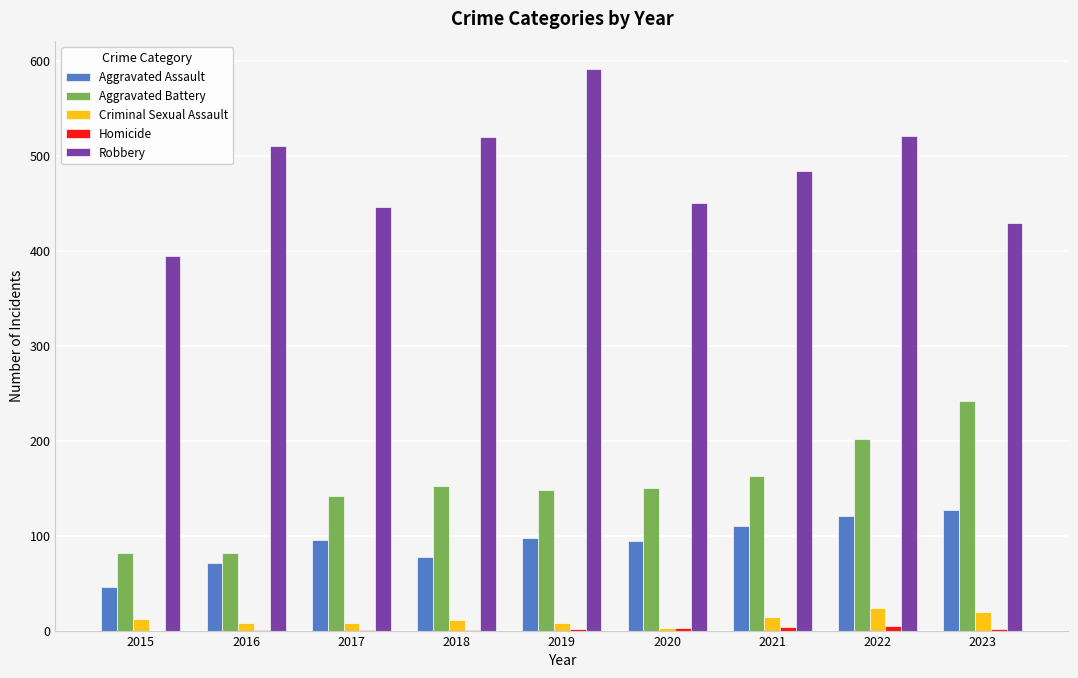

At which label does Aggravated Battery reach its peak?

2023